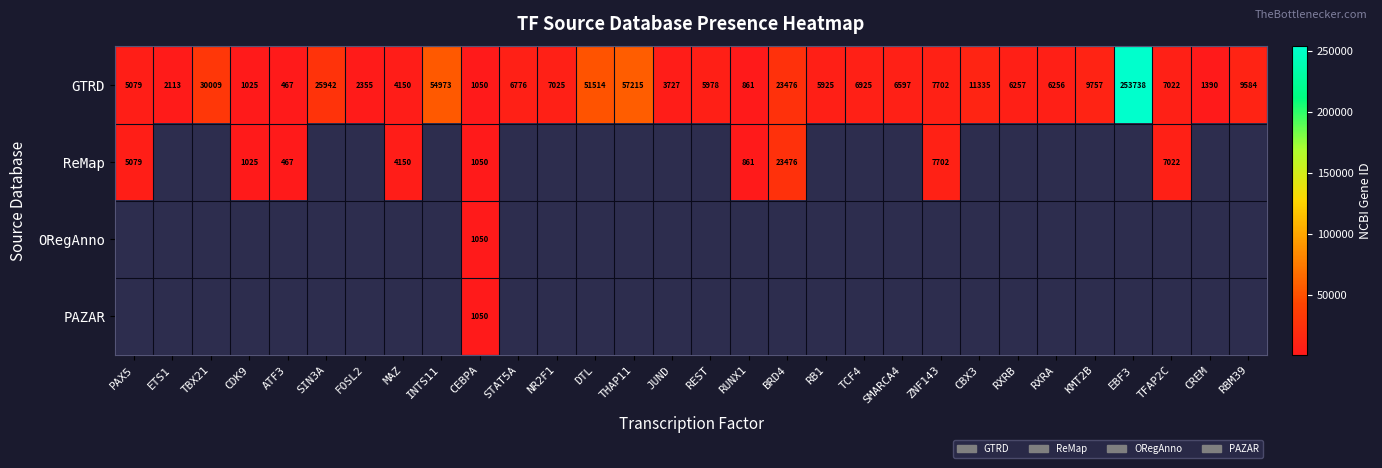

At how many categories does at least one series exceed 134985?

1